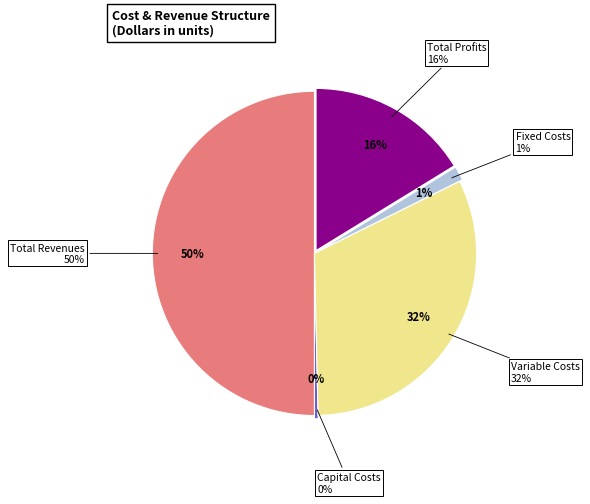

What is the majority slice?

Total Revenues